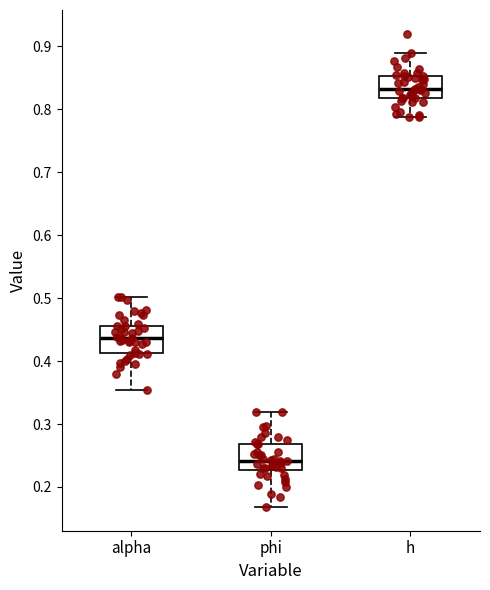

Reading left to right, read every box against the y-axis: the position of its median line, the range the box covers, and the ends of its whiskers. The values are not printed on the chart, so give them approximately, as read against the axis.

alpha: median 0.44, box 0.41 to 0.46, whiskers 0.35 to 0.50
phi: median 0.24, box 0.23 to 0.27, whiskers 0.17 to 0.32
h: median 0.83, box 0.82 to 0.85, whiskers 0.79 to 0.89